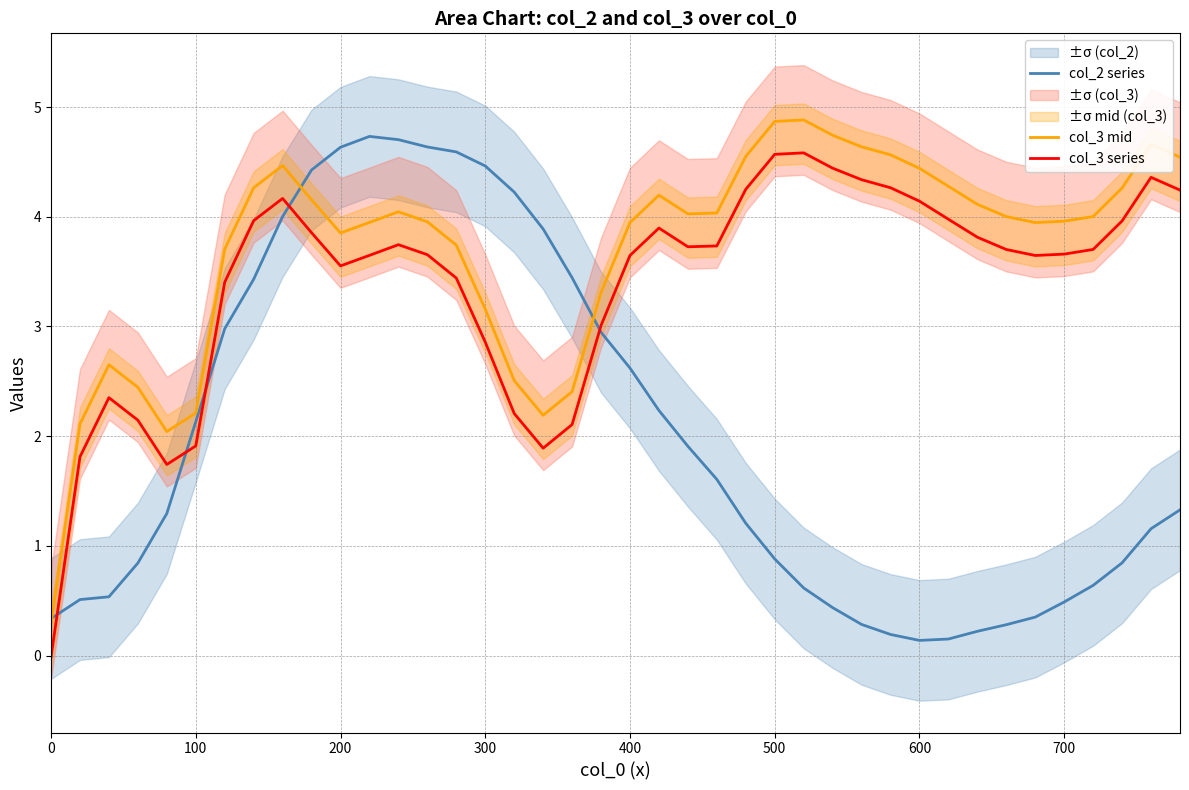

What is the sum of all col_2 series values?

80.3